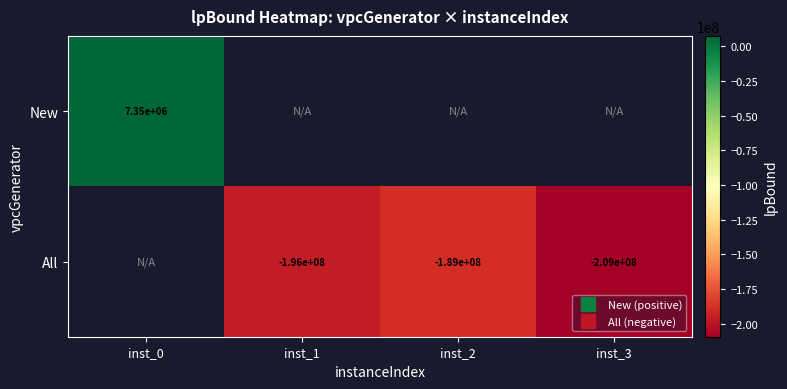

What is the minimum value shown in the chart?

-209279542.2